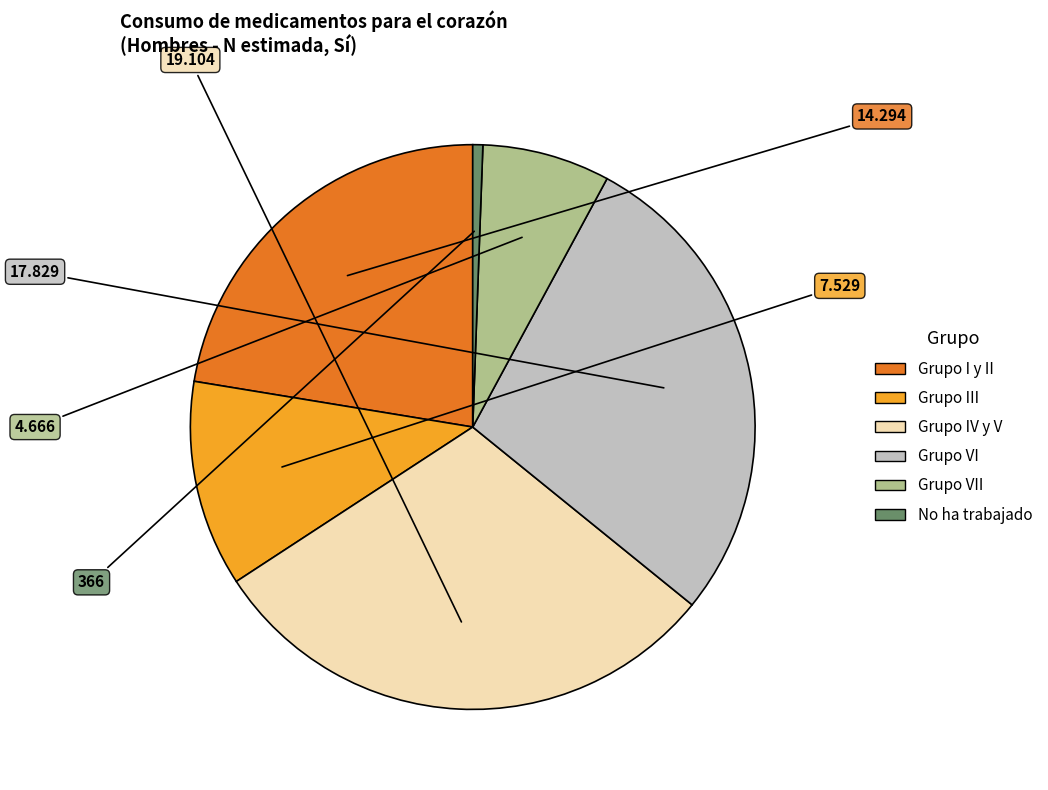

Does any single category account for the majority?

No